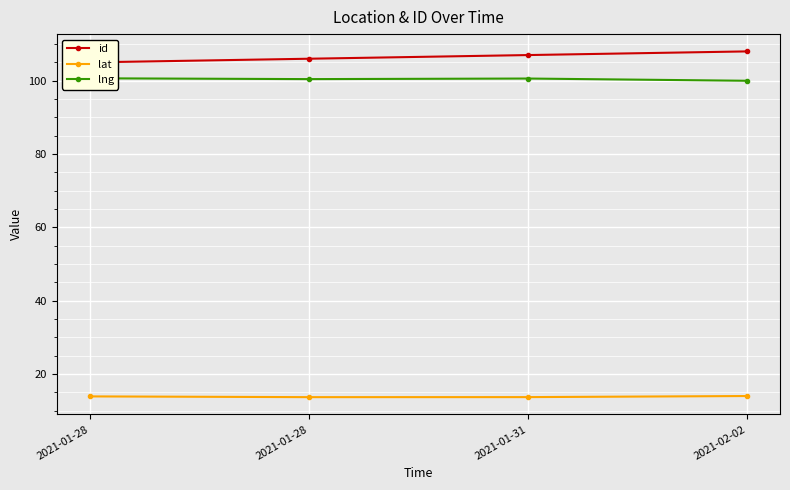

Which series changed the most between 2021-01-28 and 2021-02-02?

id